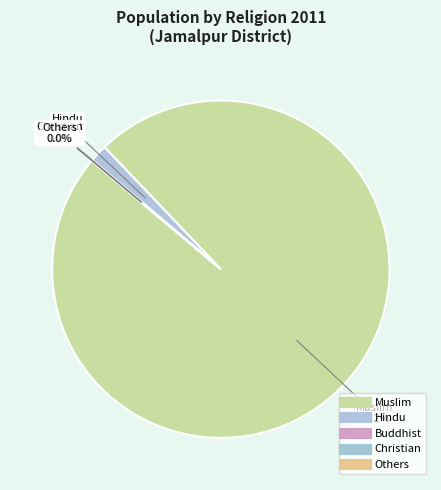

Rank the categories by value from lowest to highest.

Buddhist, Others, Christian, Hindu, Muslim